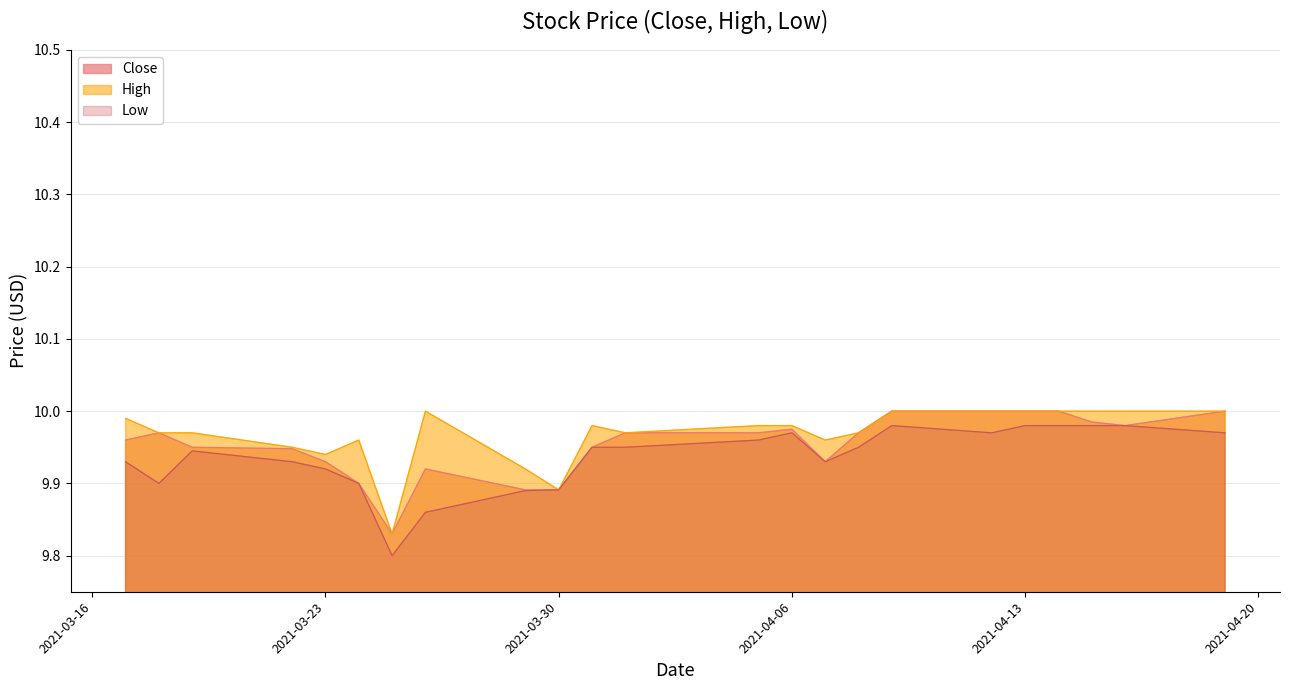

True or false: Close and High intersect in this chart.

False